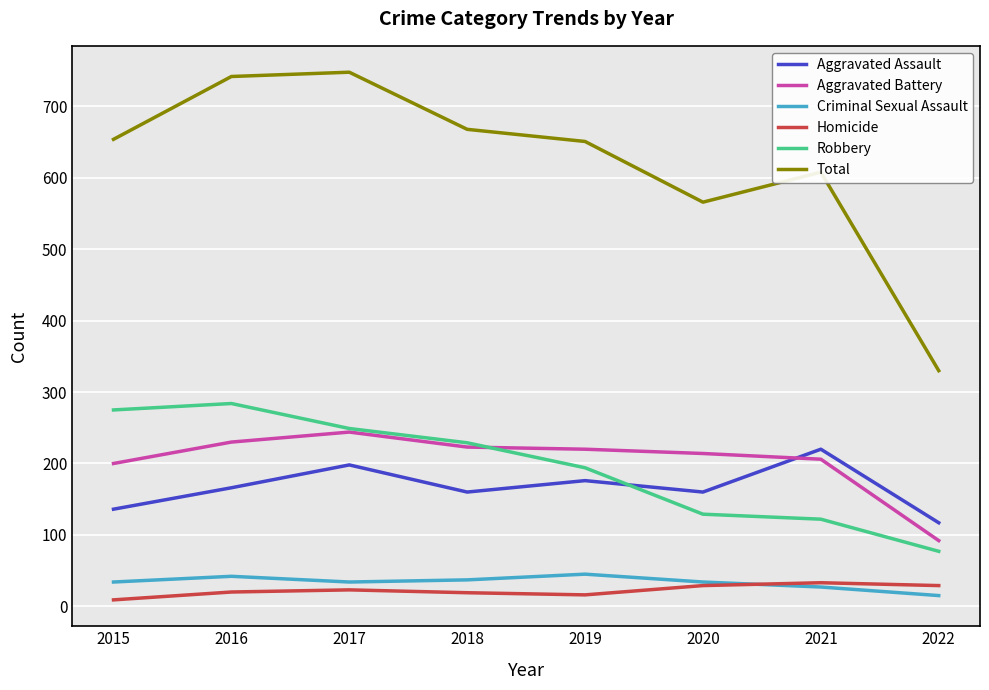

How many categories are shown in the chart?

8